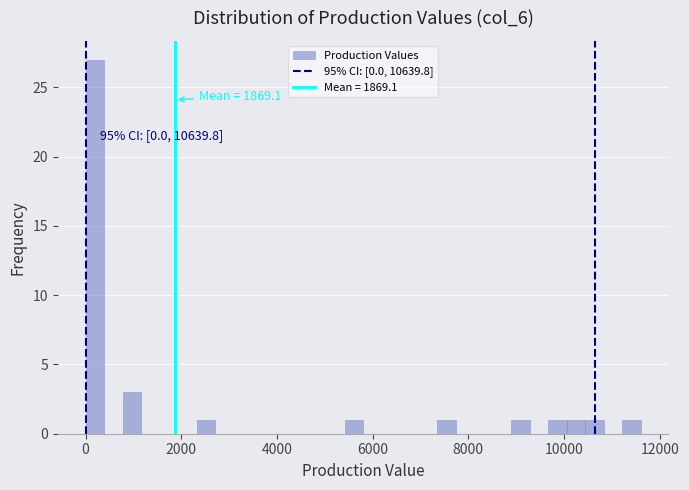

Read against the x-axis, roughly where is the centre of the tallest bar?

200